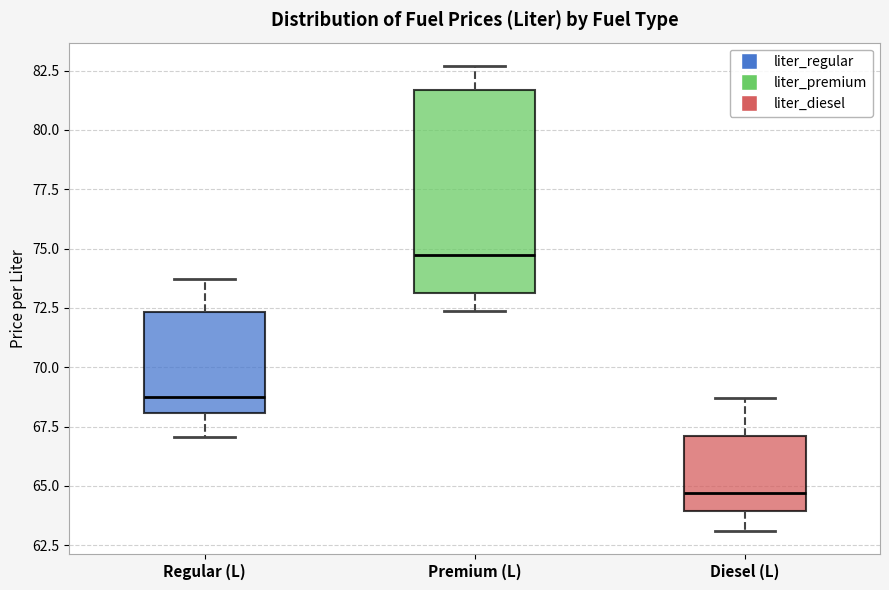

Reading left to right, transcribe this box plot: for each box, give where its median line is, the range the box spans, and where its two whiskers end, as read against the y-axis. The values are not printed on the chart, so give them approximately, as read against the axis.

Regular (L): median 68.5, box 68.0 to 72.5, whiskers 67.0 to 73.5
Premium (L): median 74.5, box 73.0 to 81.5, whiskers 72.5 to 82.5
Diesel (L): median 64.5, box 64.0 to 67.0, whiskers 63.0 to 68.5